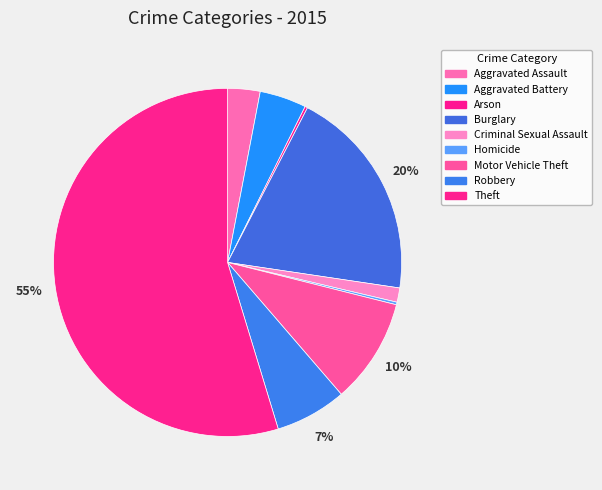

To the nearest percent, what is the difference between the largest and smallest slice percentages?

54%